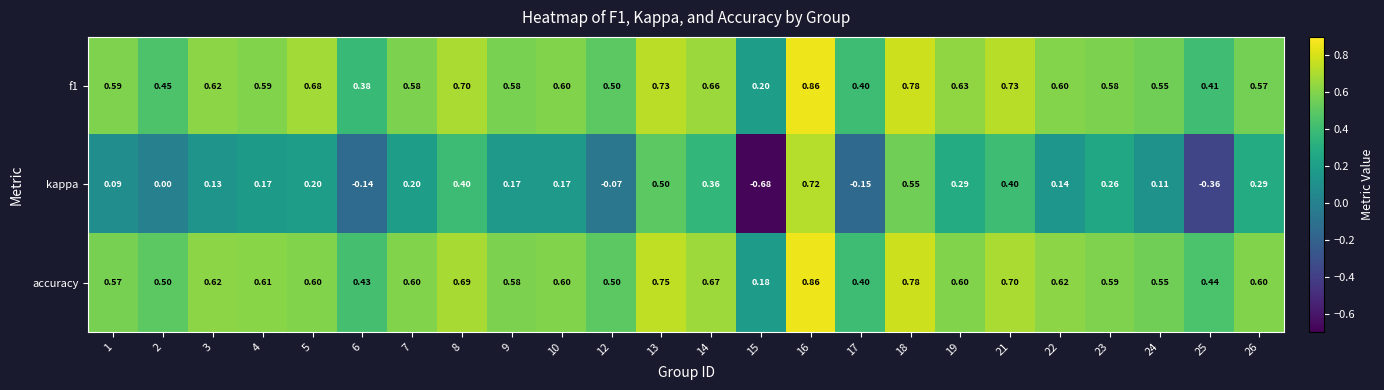

Which series has the widest spread of values?

kappa